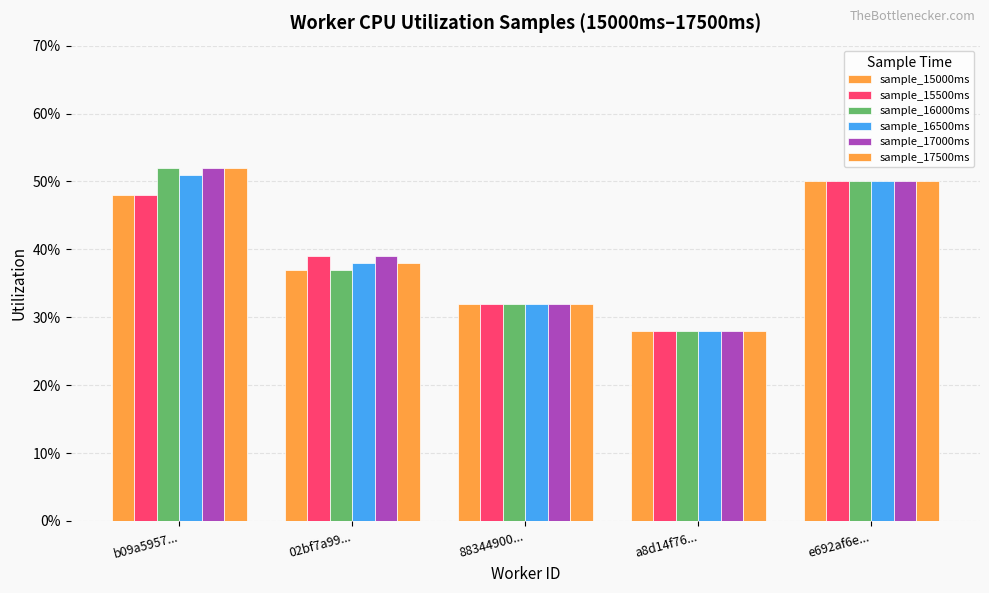

What is the total value across all series at a8d14f76...?

1.7